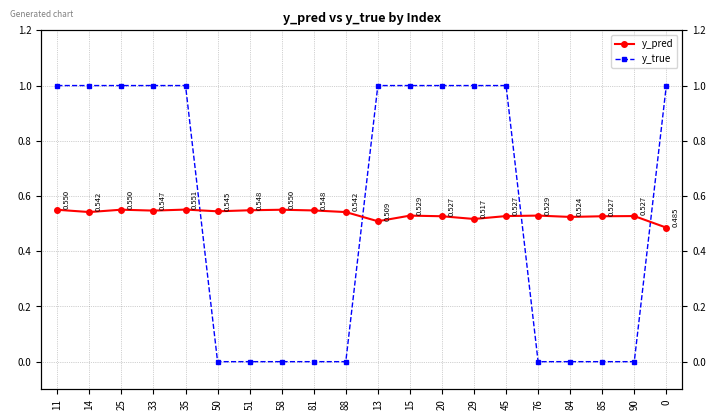

Rank the series by their maximum value, from highest to lowest.

y_true, y_pred